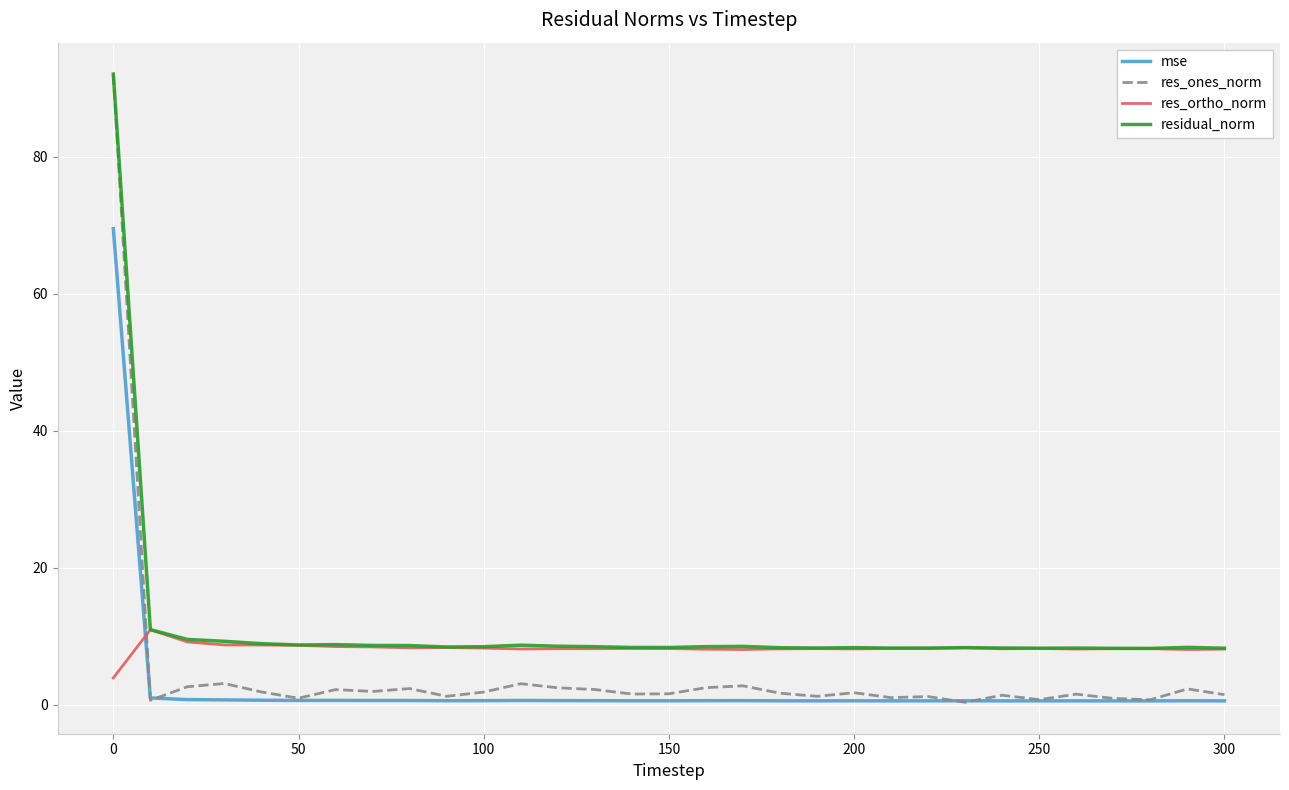

How many intersections are there between mse and res_ortho_norm?

1